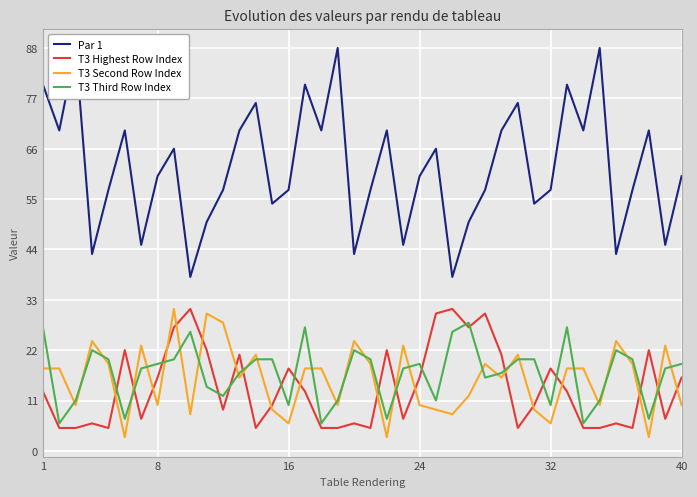

What is the average value of the T3 Highest Row Index series?

14